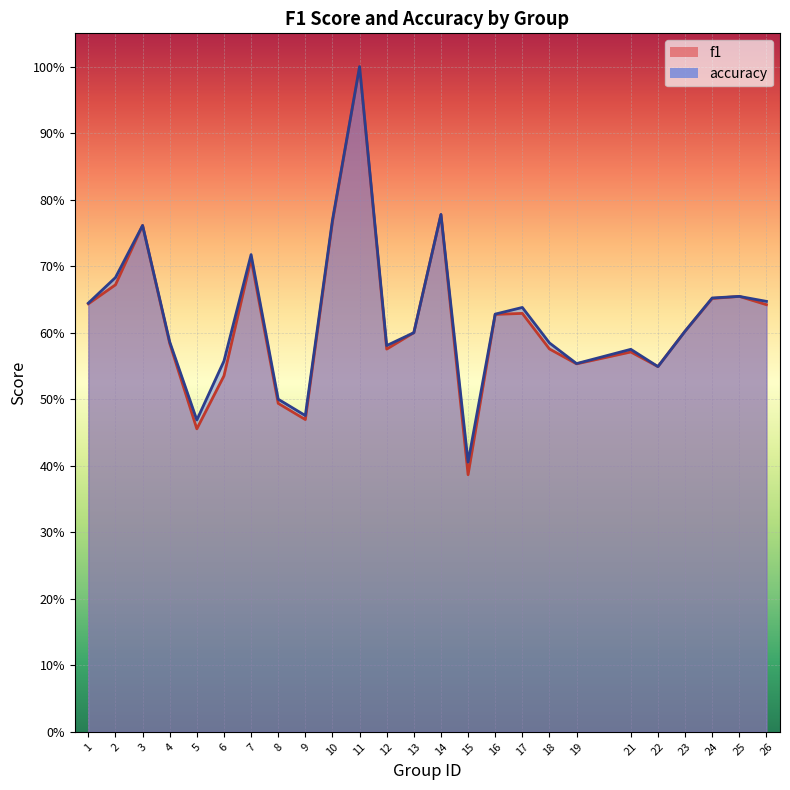

Reading right to left, what are all the values shown in this chart?

f1: 26=0.6	25=0.7	24=0.7	23=0.6	22=0.5	21=0.6	19=0.6	18=0.6	17=0.6	16=0.6	15=0.4	14=0.8	13=0.6	12=0.6	11=1.0	10=0.8	9=0.5	8=0.5	7=0.7	6=0.5	5=0.5	4=0.6	3=0.8	2=0.7	1=0.6
accuracy: 26=0.6	25=0.7	24=0.7	23=0.6	22=0.5	21=0.6	19=0.6	18=0.6	17=0.6	16=0.6	15=0.4	14=0.8	13=0.6	12=0.6	11=1.0	10=0.8	9=0.5	8=0.5	7=0.7	6=0.6	5=0.5	4=0.6	3=0.8	2=0.7	1=0.6